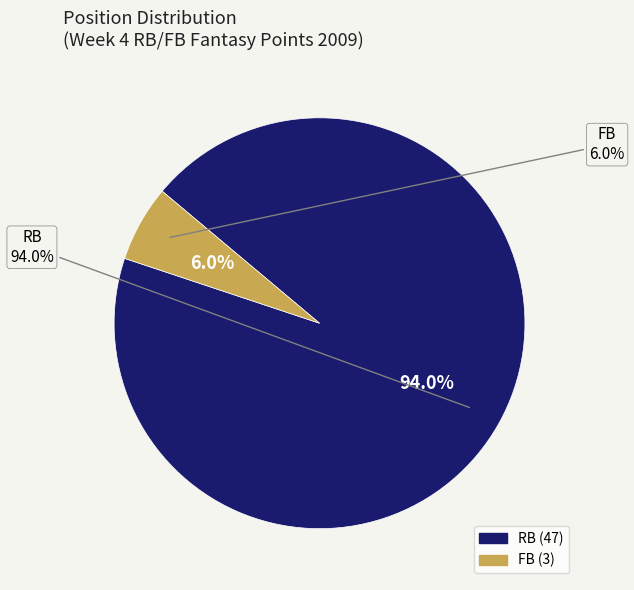

How much of the chart is everything except FB?

94.0%